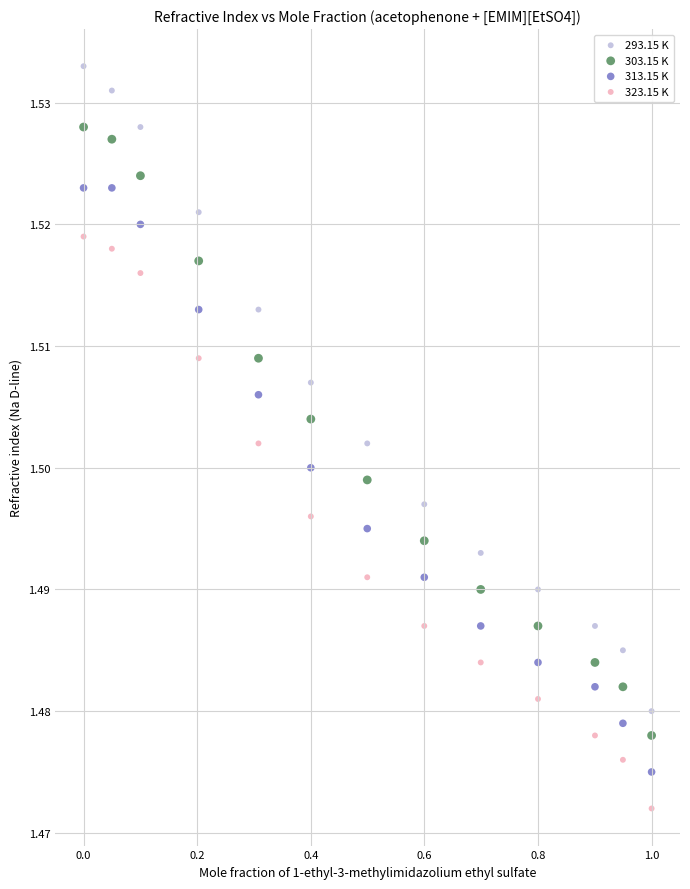

Which series reaches the minimum Y coordinate?

323.15 K